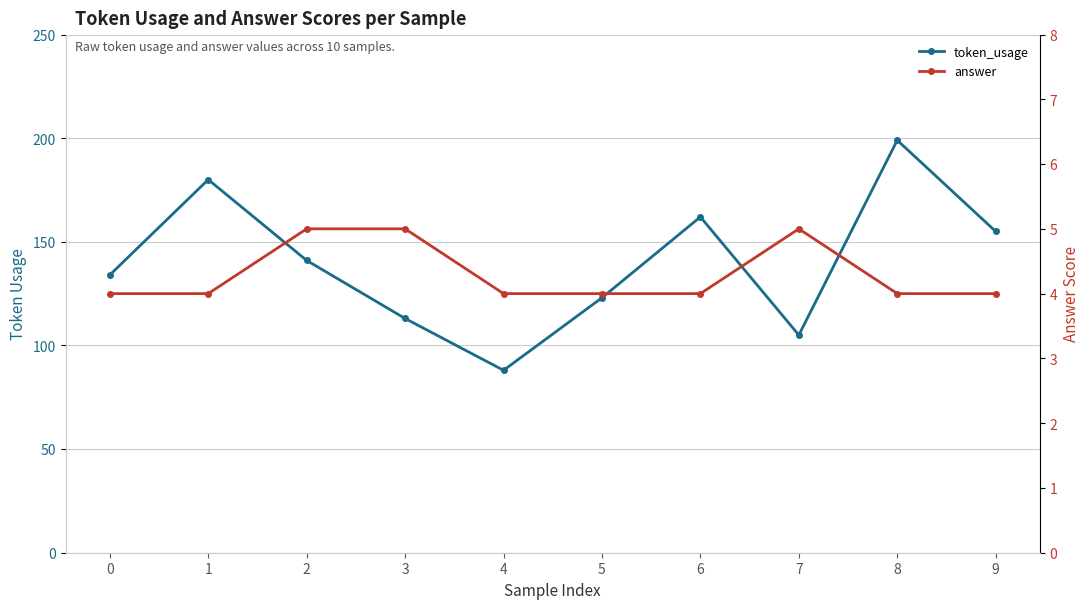

List the series in order of their peak value, lowest first.

answer, token_usage